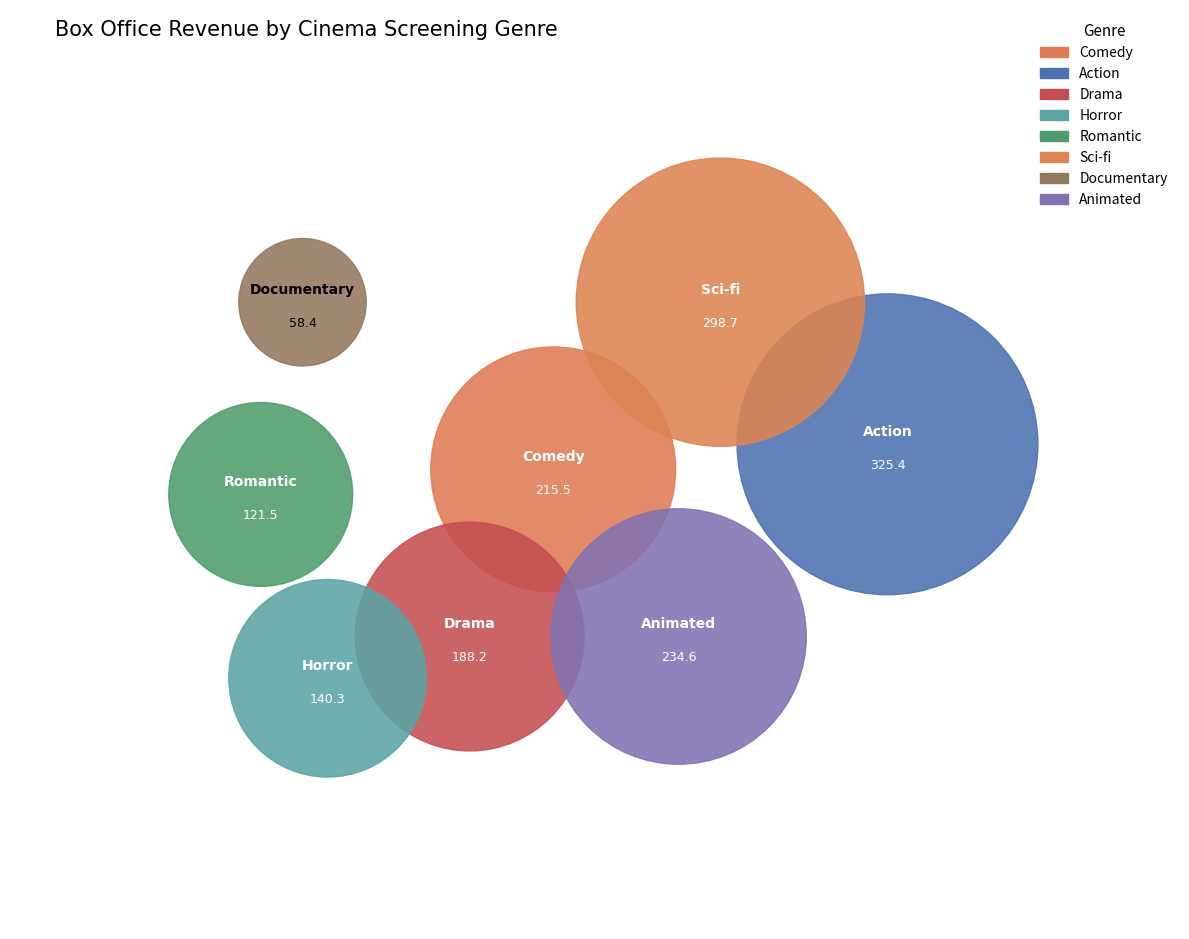

How many segments does this pie chart have?

8